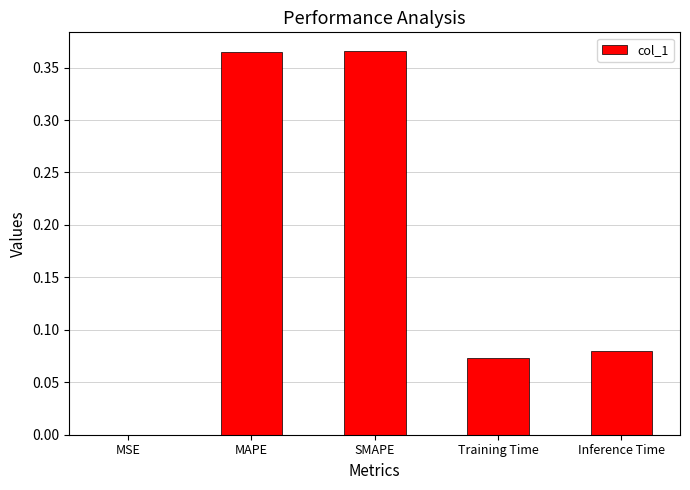

The value at MAPE is 0.5. True or false?

False